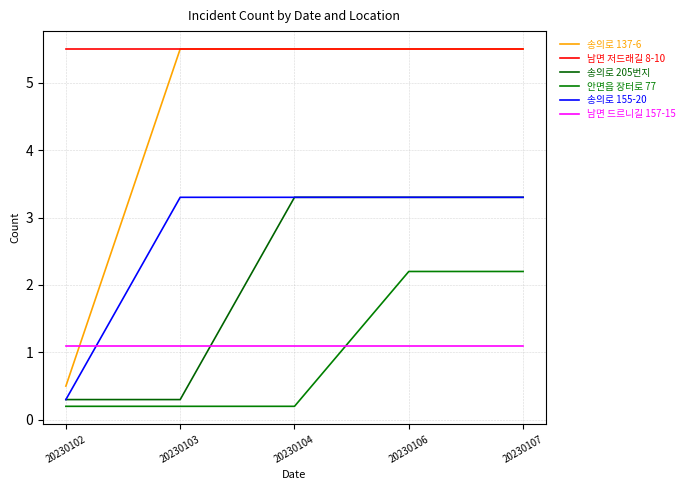

Rank the categories by 송의로 155-20 value from lowest to highest.

20230102, 20230103, 20230104, 20230106, 20230107